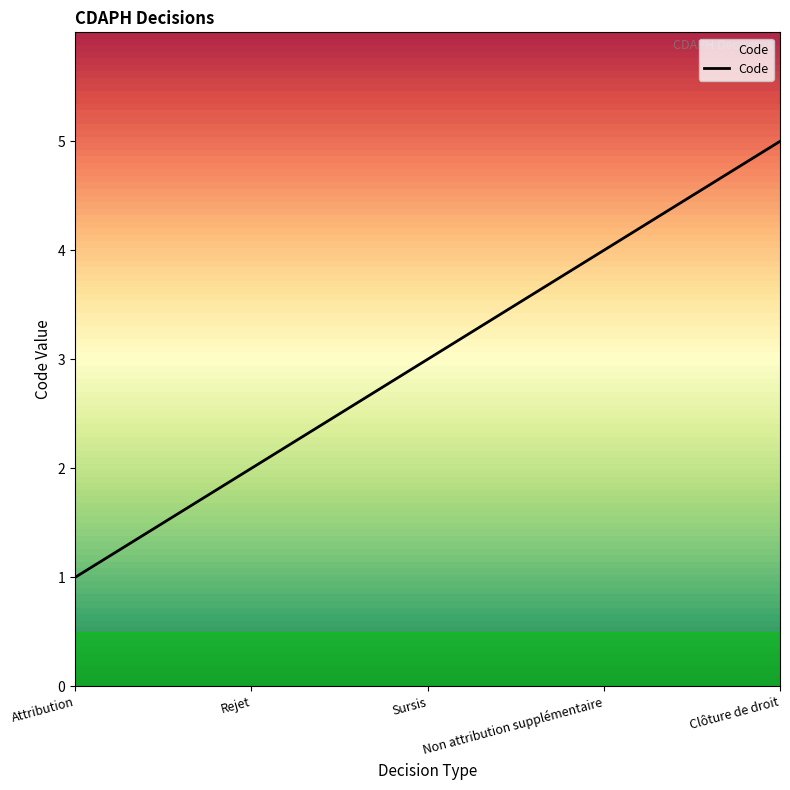

List the labels in order of value, largest first.

Clôture de droit, Non attribution supplémentaire, Sursis, Rejet, Attribution